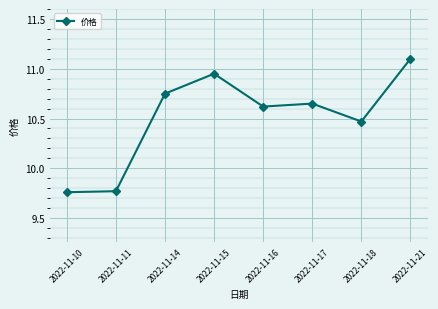

How many data points are less than 10?

2